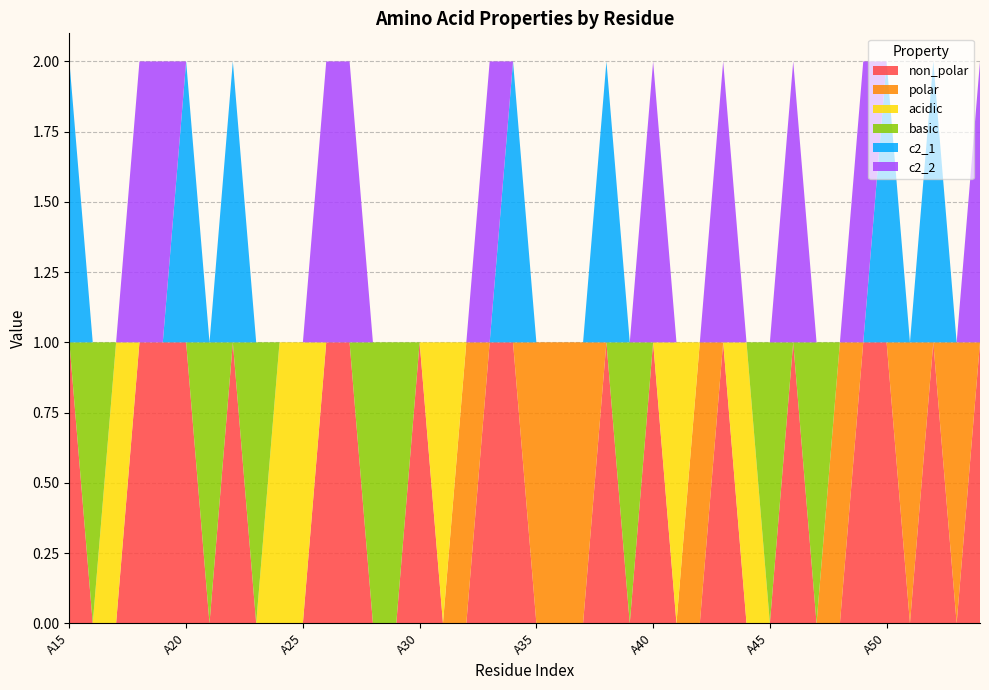

Reading right to left, transcribe all the data shown in this chart.

non_polar: A54=1	A53=0	A52=1	A51=0	A50=1	A49=1	A48=0	A47=0	A46=1	A45=0	A44=0	A43=1	A42=0	A41=0	A40=1	A39=0	A38=1	A37=0	A36=0	A35=0	A34=1	A33=1	A32=0	A31=0	A30=1	A29=0	A28=0	A27=1	A26=1	A25=0	A24=0	A23=0	A22=1	A21=0	A20=1	A19=1	A18=1	A17=0	A16=0	A15=1
polar: A54=0	A53=1	A52=0	A51=1	A50=0	A49=0	A48=1	A47=0	A46=0	A45=0	A44=0	A43=0	A42=1	A41=0	A40=0	A39=0	A38=0	A37=1	A36=1	A35=1	A34=0	A33=0	A32=1	A31=0	A30=0	A29=0	A28=0	A27=0	A26=0	A25=0	A24=0	A23=0	A22=0	A21=0	A20=0	A19=0	A18=0	A17=0	A16=0	A15=0
acidic: A54=0	A53=0	A52=0	A51=0	A50=0	A49=0	A48=0	A47=0	A46=0	A45=0	A44=1	A43=0	A42=0	A41=1	A40=0	A39=0	A38=0	A37=0	A36=0	A35=0	A34=0	A33=0	A32=0	A31=1	A30=0	A29=0	A28=0	A27=0	A26=0	A25=1	A24=1	A23=0	A22=0	A21=0	A20=0	A19=0	A18=0	A17=1	A16=0	A15=0
basic: A54=0	A53=0	A52=0	A51=0	A50=0	A49=0	A48=0	A47=1	A46=0	A45=1	A44=0	A43=0	A42=0	A41=0	A40=0	A39=1	A38=0	A37=0	A36=0	A35=0	A34=0	A33=0	A32=0	A31=0	A30=0	A29=1	A28=1	A27=0	A26=0	A25=0	A24=0	A23=1	A22=0	A21=1	A20=0	A19=0	A18=0	A17=0	A16=1	A15=0
c2_1: A54=0	A53=0	A52=1	A51=0	A50=1	A49=0	A48=0	A47=0	A46=0	A45=0	A44=0	A43=0	A42=0	A41=0	A40=0	A39=0	A38=1	A37=0	A36=0	A35=0	A34=1	A33=0	A32=0	A31=0	A30=0	A29=0	A28=0	A27=0	A26=0	A25=0	A24=0	A23=0	A22=1	A21=0	A20=1	A19=0	A18=0	A17=0	A16=0	A15=1
c2_2: A54=1	A53=0	A52=0	A51=0	A50=0	A49=1	A48=0	A47=0	A46=1	A45=0	A44=0	A43=1	A42=0	A41=0	A40=1	A39=0	A38=0	A37=0	A36=0	A35=0	A34=0	A33=1	A32=0	A31=0	A30=0	A29=0	A28=0	A27=1	A26=1	A25=0	A24=0	A23=0	A22=0	A21=0	A20=0	A19=1	A18=1	A17=0	A16=0	A15=0